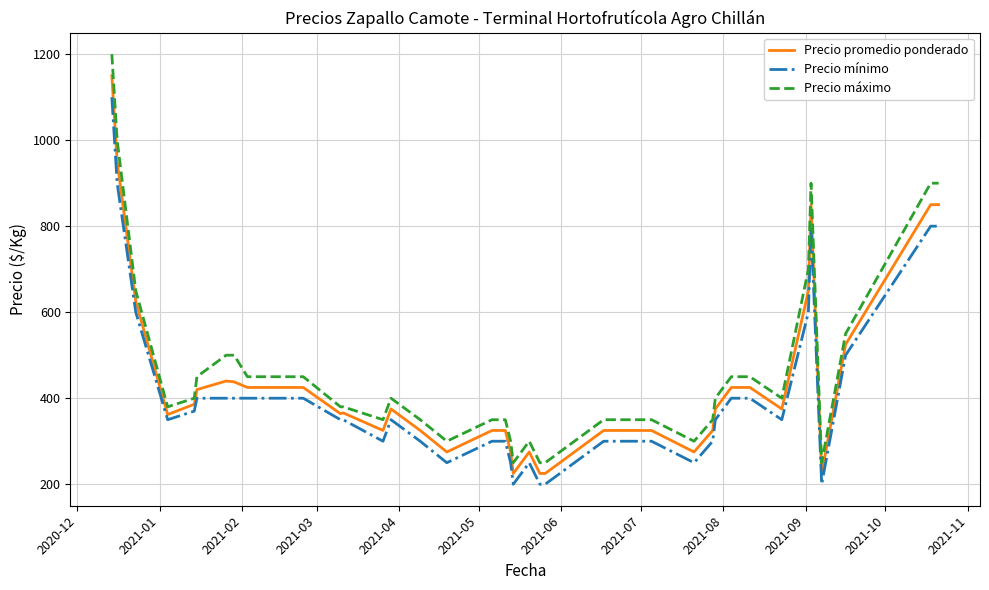

Which series has the widest spread of values?

Precio máximo